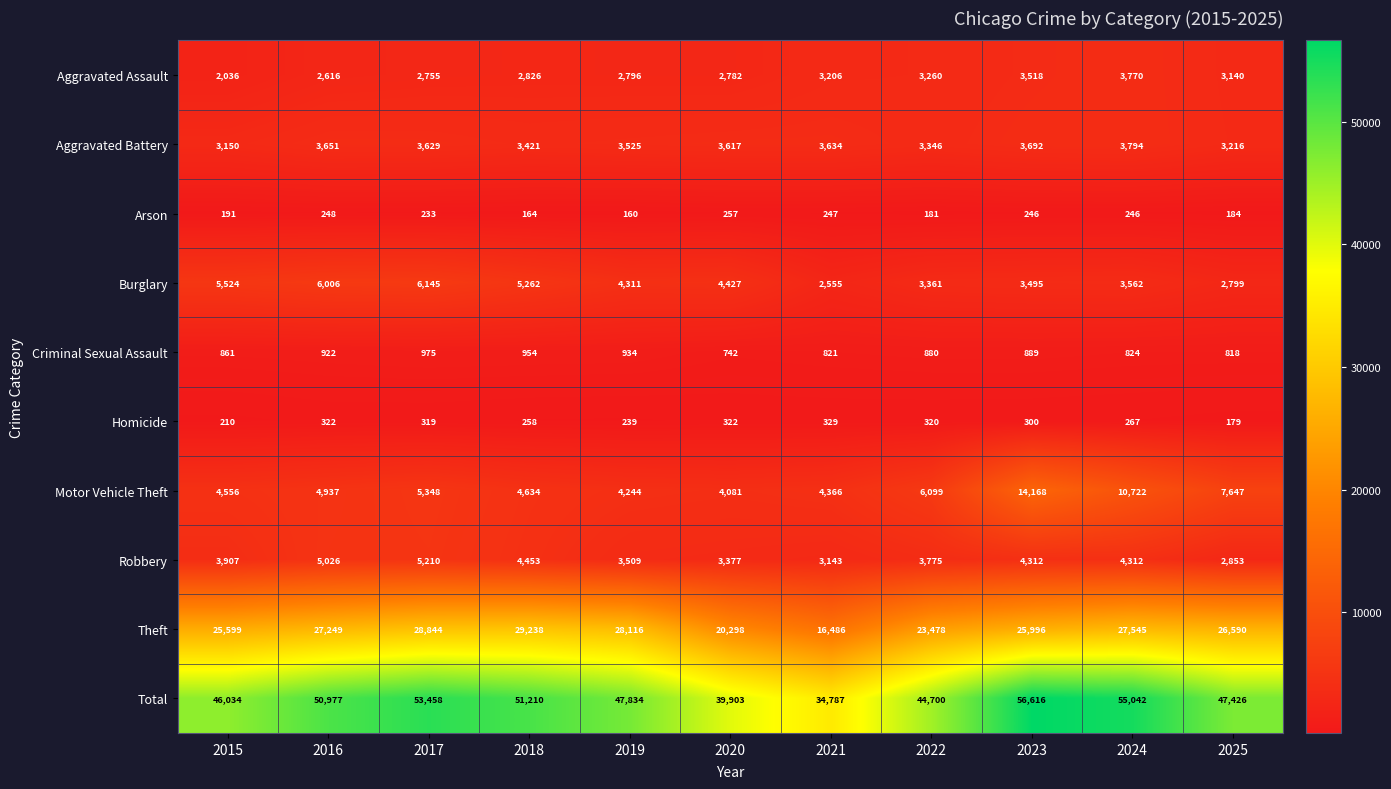

Which series has the largest range (max minus min)?

Total